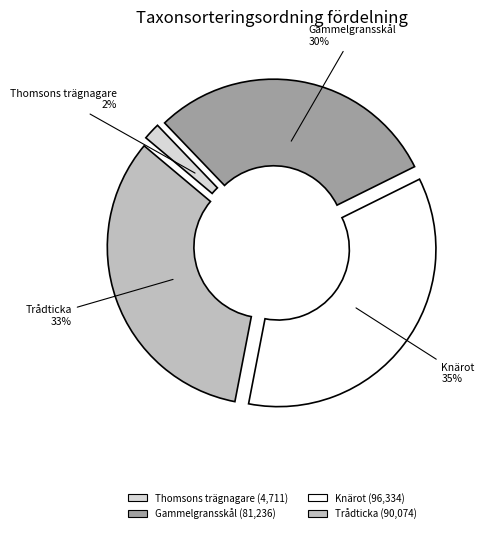

Does any single category account for the majority?

No